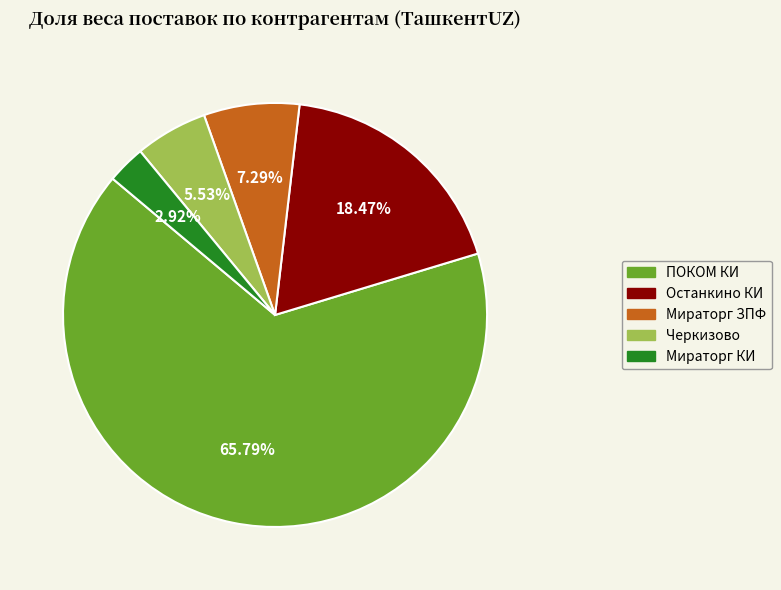

Approximately how many times larger is the value at ПОКОМ КИ compared to Мираторг КИ?

22.5